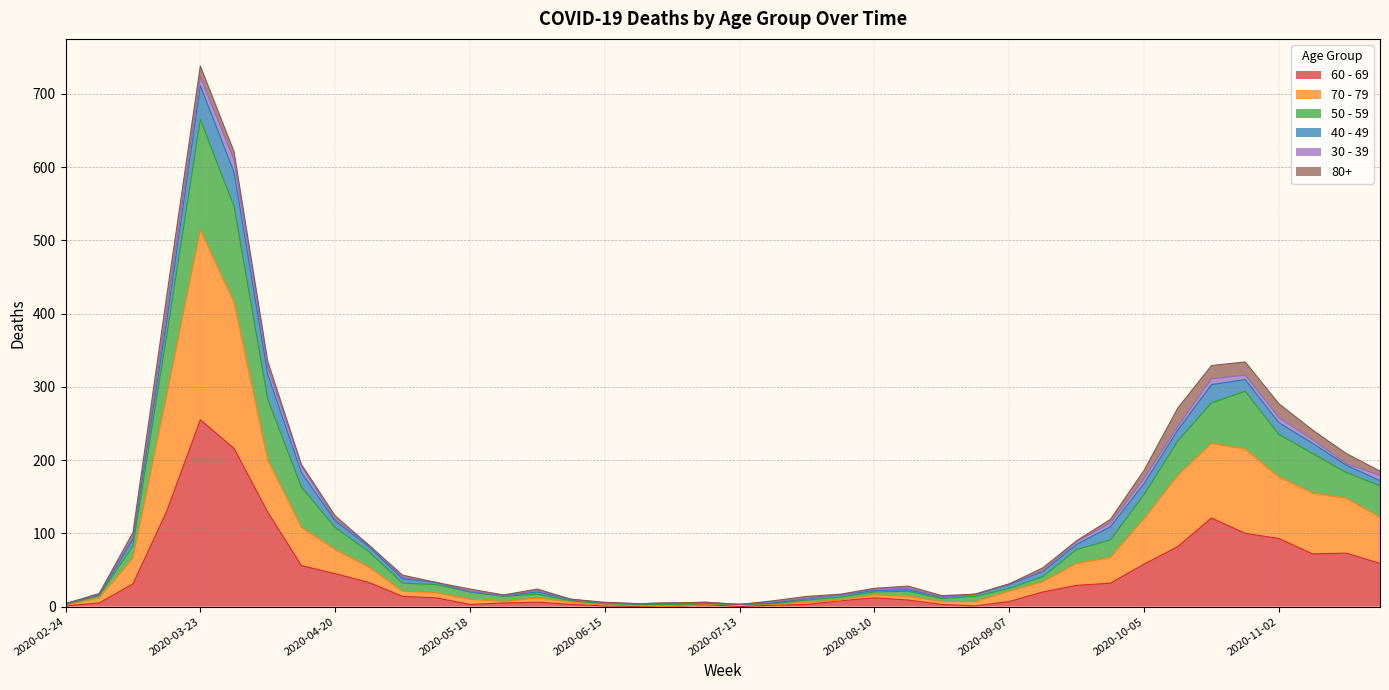

At which category is the sum across all series the highest?

2020-03-23